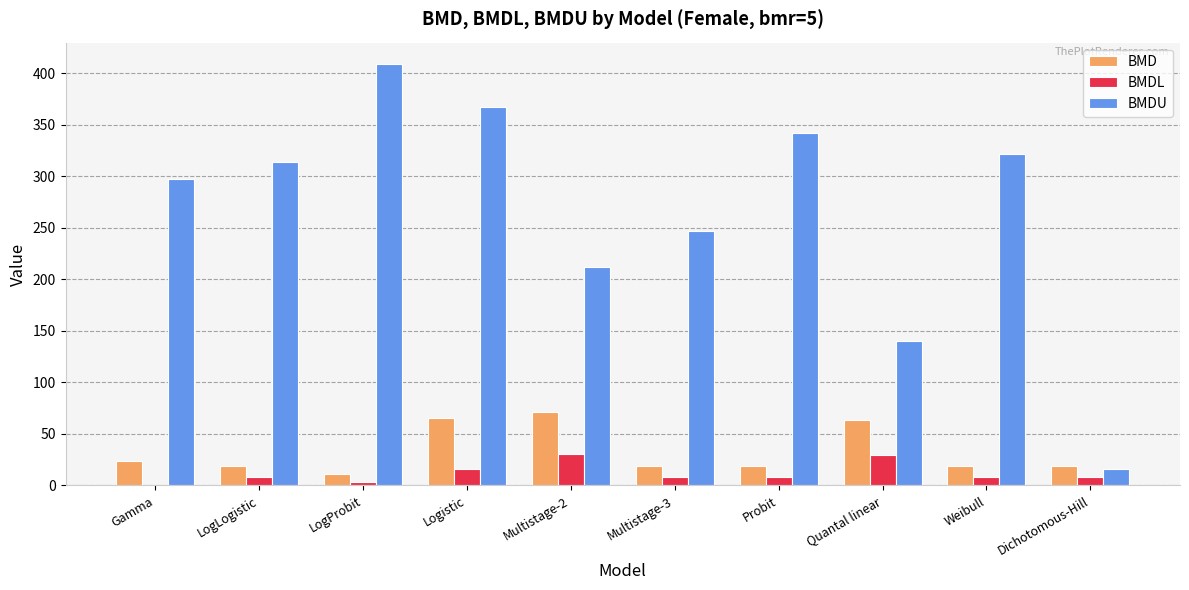

What is the sum of all BMDU values?

2666.4